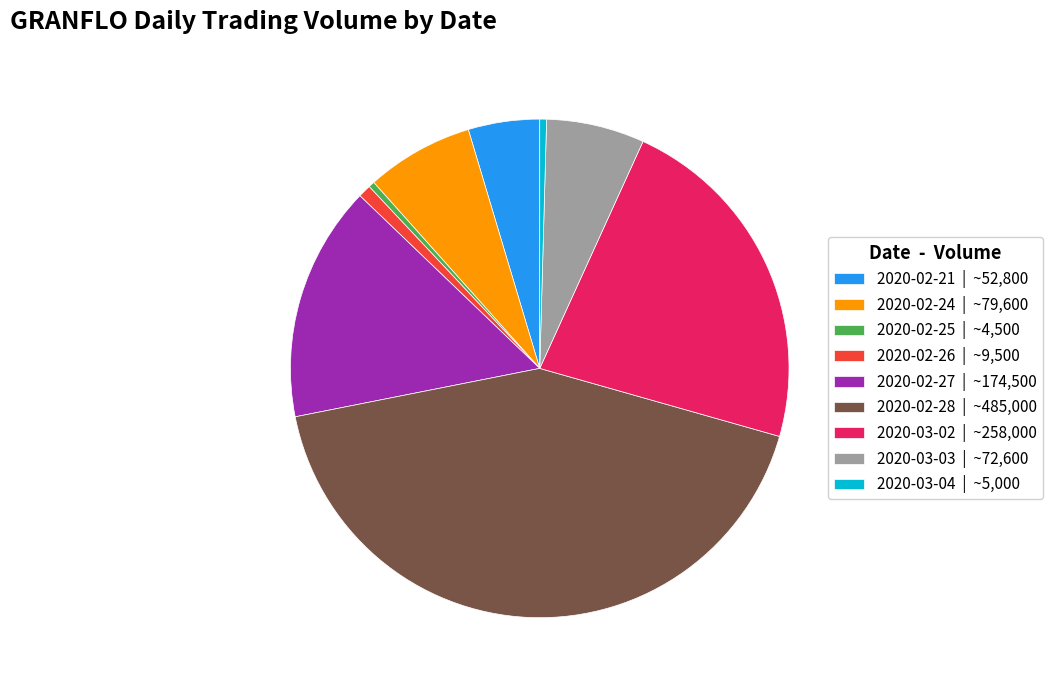

Is the sum of 2020-02-27 | ~174,500 and 2020-03-02 | ~258,000 greater than half?

No